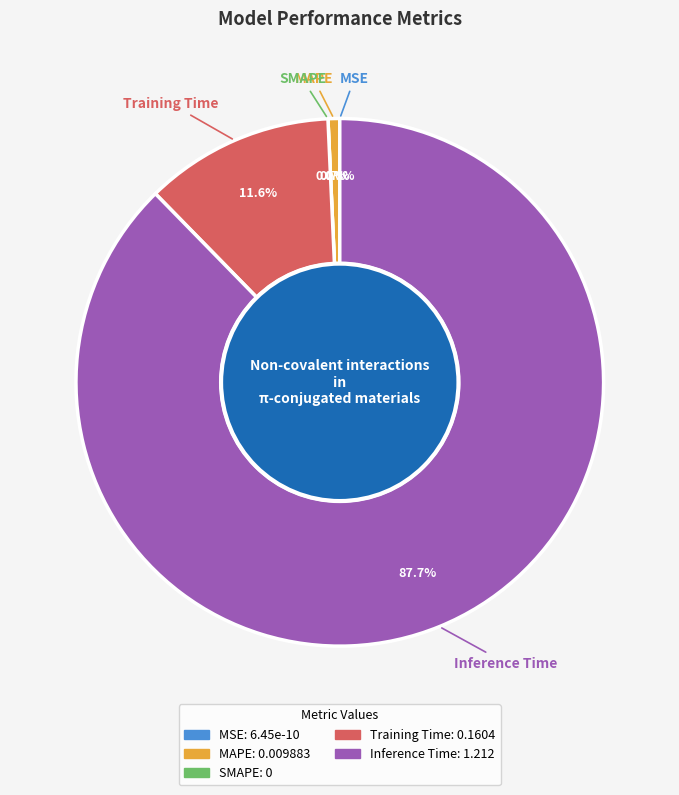

To the nearest percent, what is the difference between the largest and smallest slice percentages?

88%